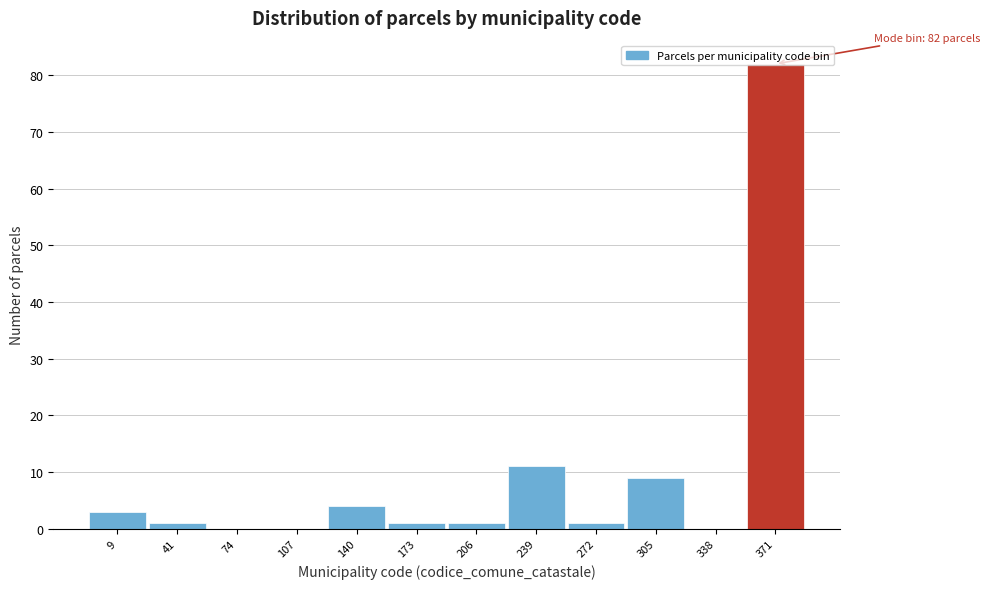

At which category does the chart reach its peak across all series?

371